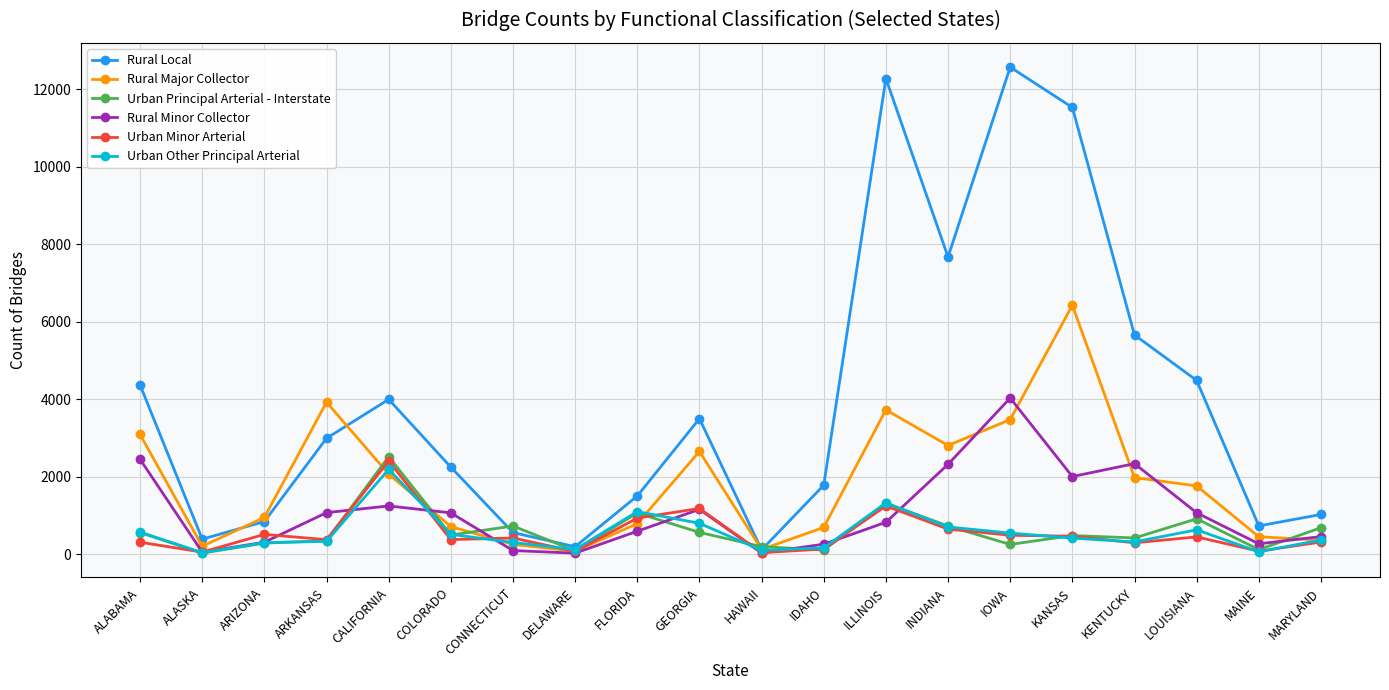

Which series has the largest range (max minus min)?

Rural Local